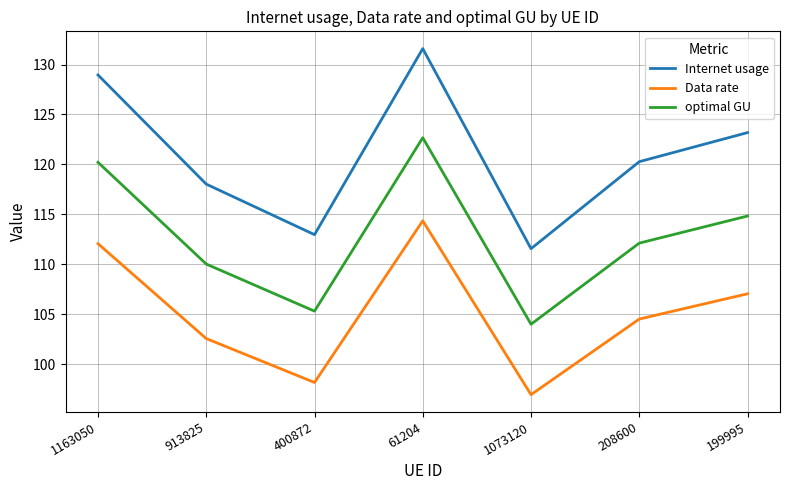

At which label is Data rate closest to 105?

208600